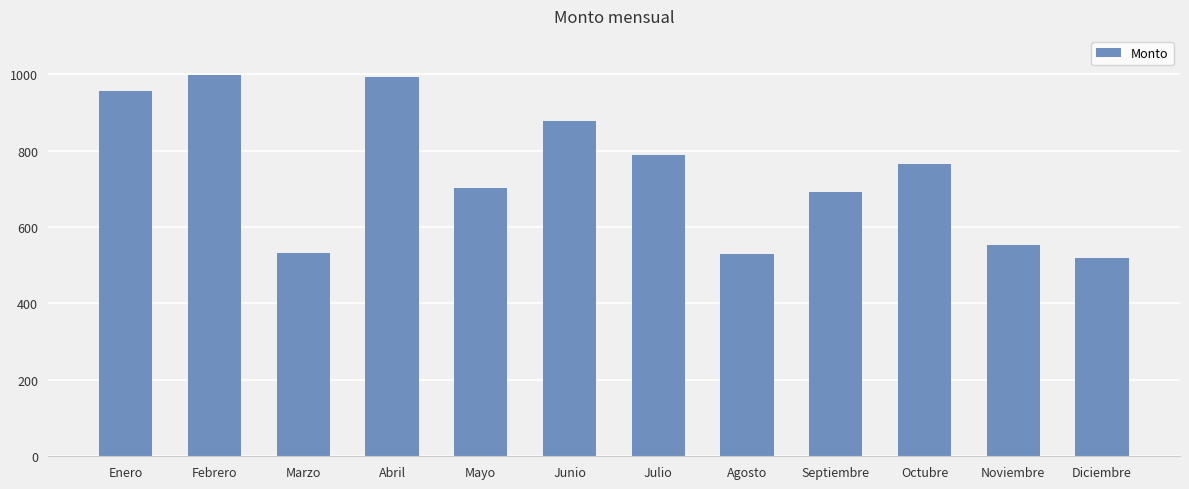

How many data points are less than 766?

6